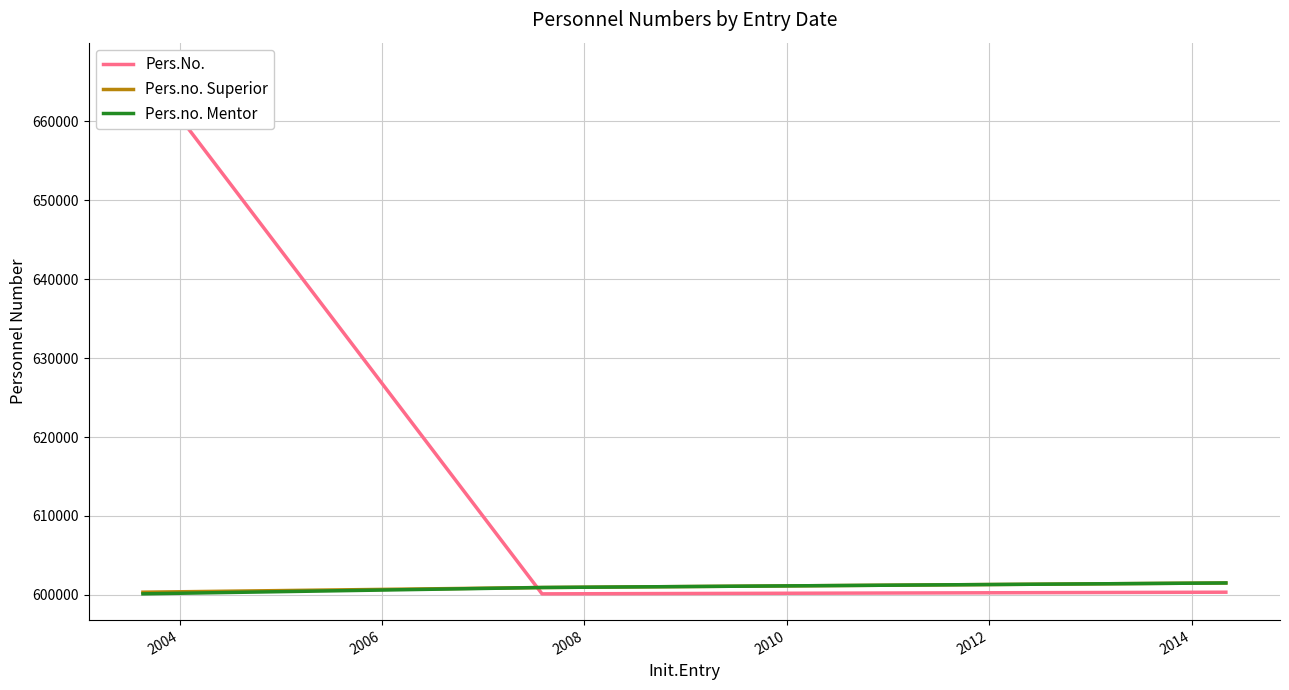

Reading left to right, transcribe all the data shown in this chart.

Pers.No.: 666655	600125	600334
Pers.no. Superior: 600334	600928	601505
Pers.no. Mentor: 600125	600928	601505